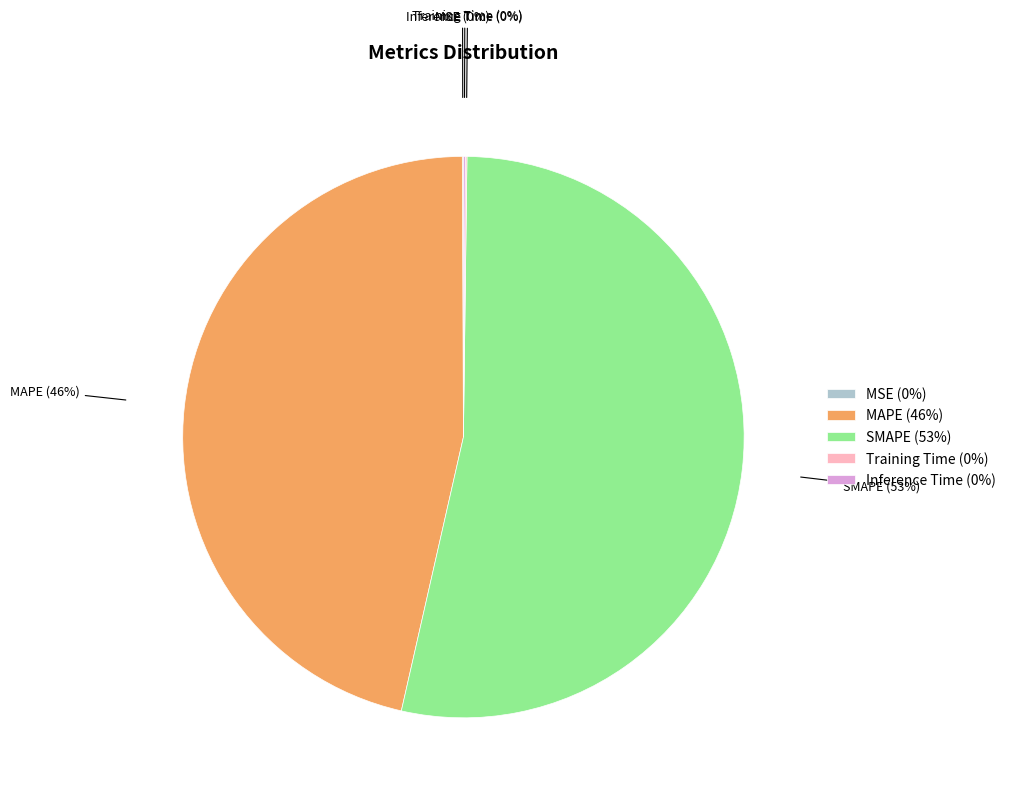

Which category accounts for the majority?

SMAPE